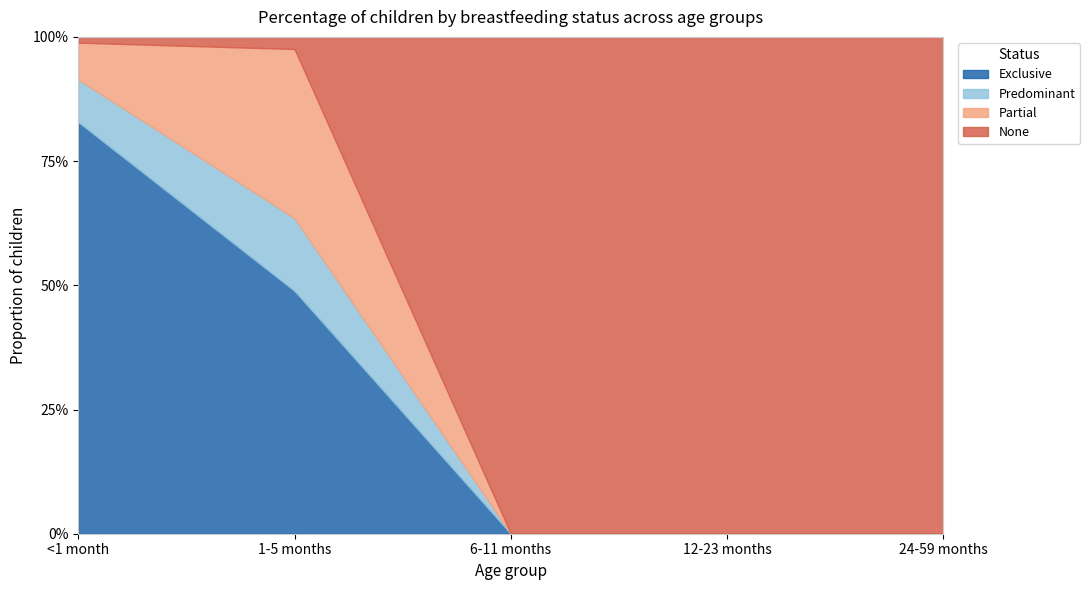

What is the value of the Exclusive point at the 1st from the left?

0.8